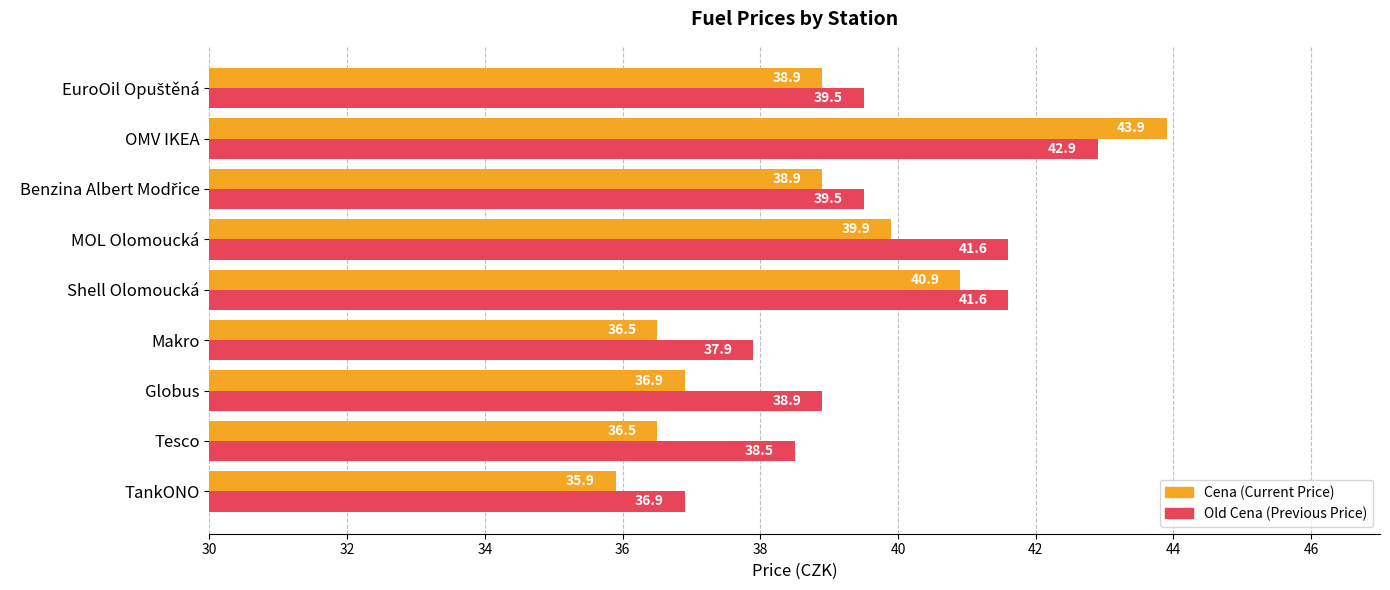

What is the difference between the highest and lowest values at MOL Olomoucká?

1.7